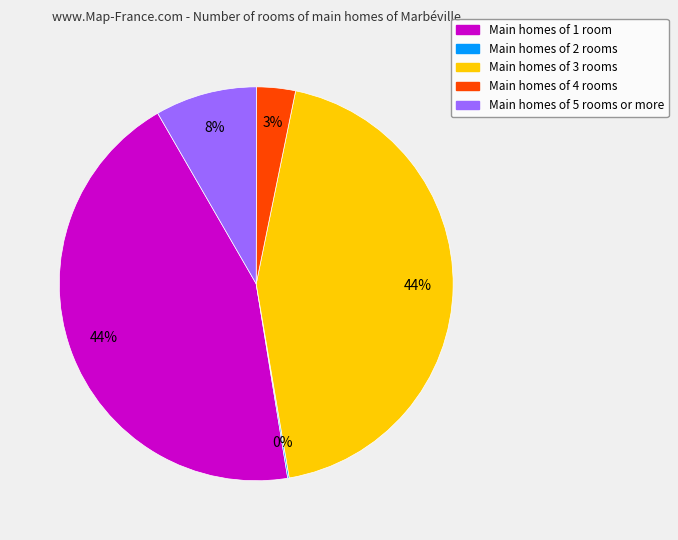

To the nearest percent, what is the difference between the largest and smallest slice percentages?

44%